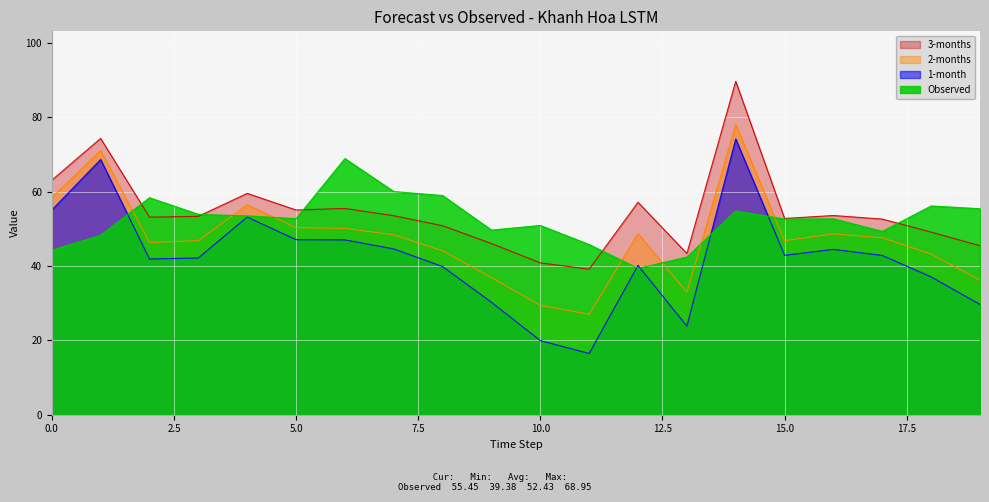

What is the value of the 1-month point at the 12th from the left?

16.5